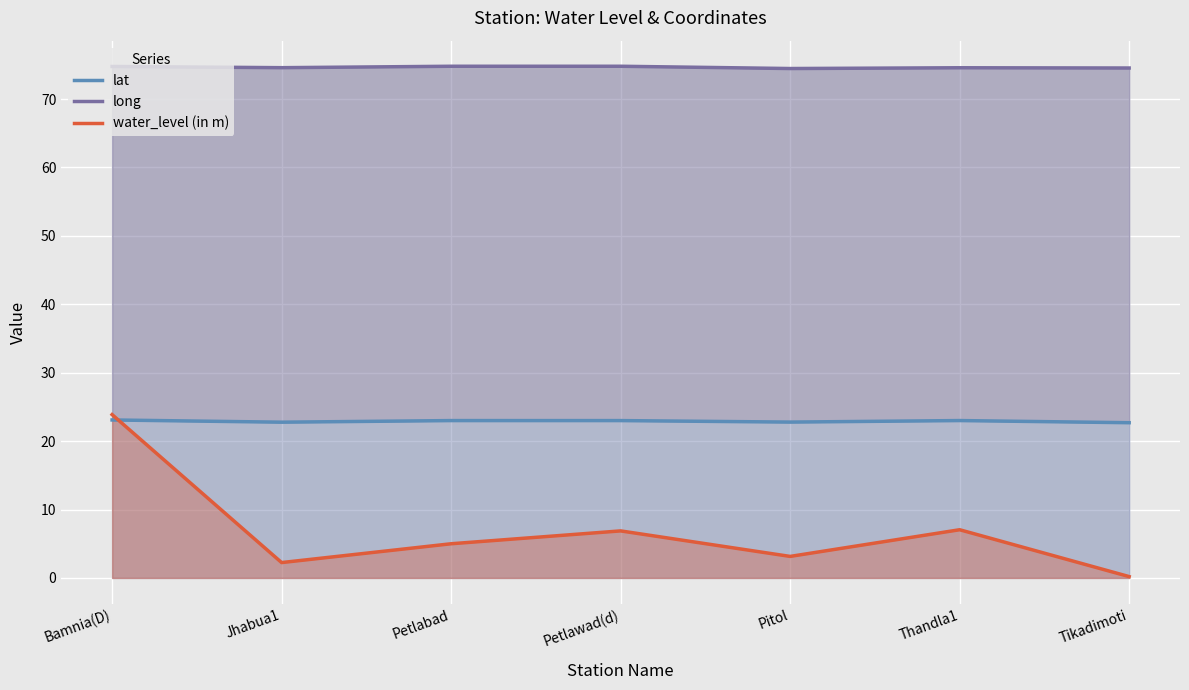

Between Bamnia(D) and Petlabad, which series saw the biggest shift?

water_level (in m)